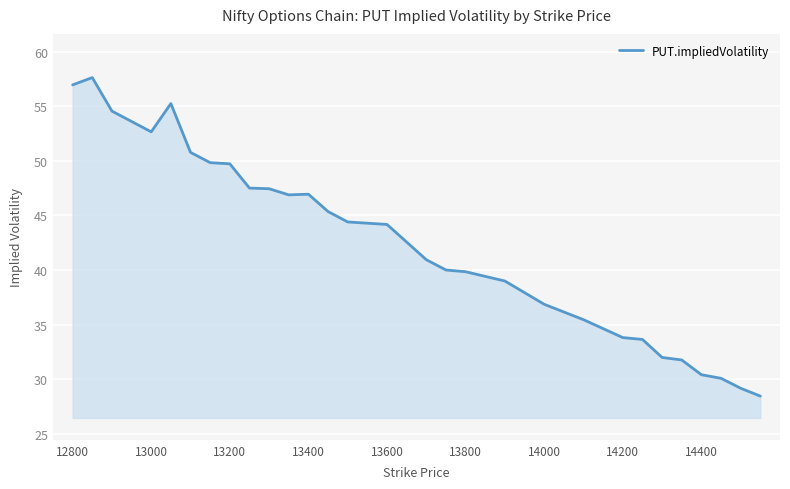

What is the maximum value shown in the chart?

57.6